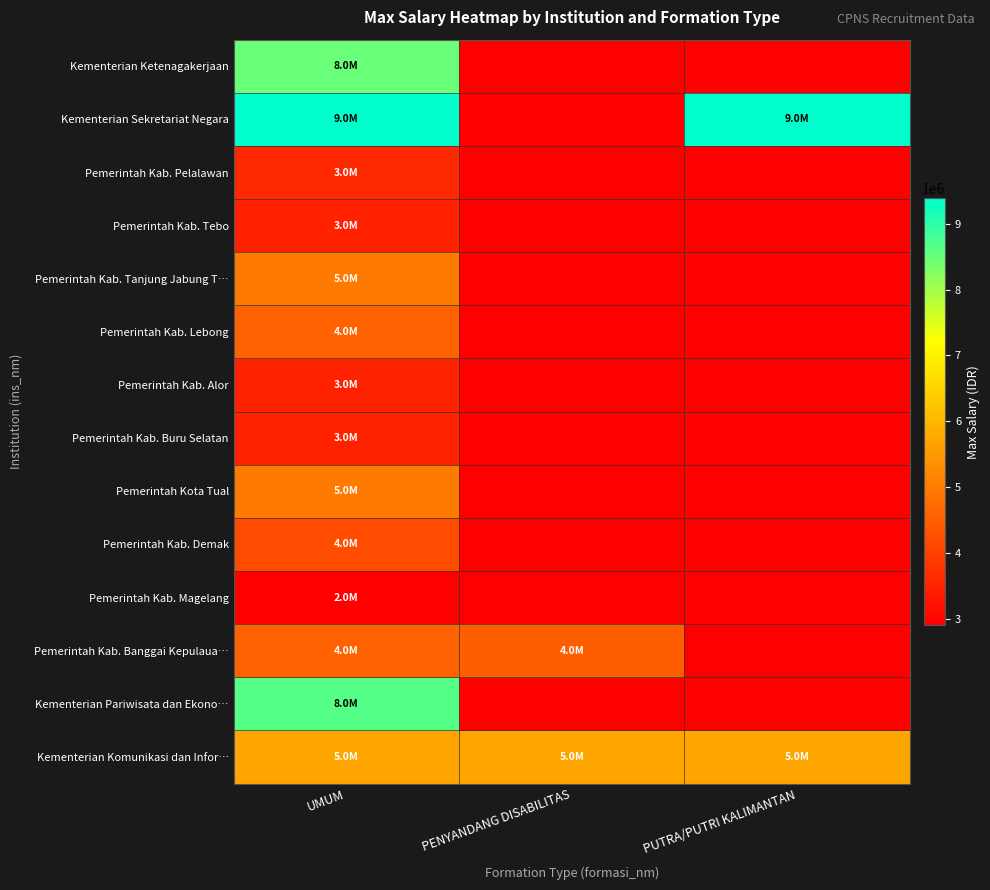

At which category is the sum across all series the highest?

UMUM